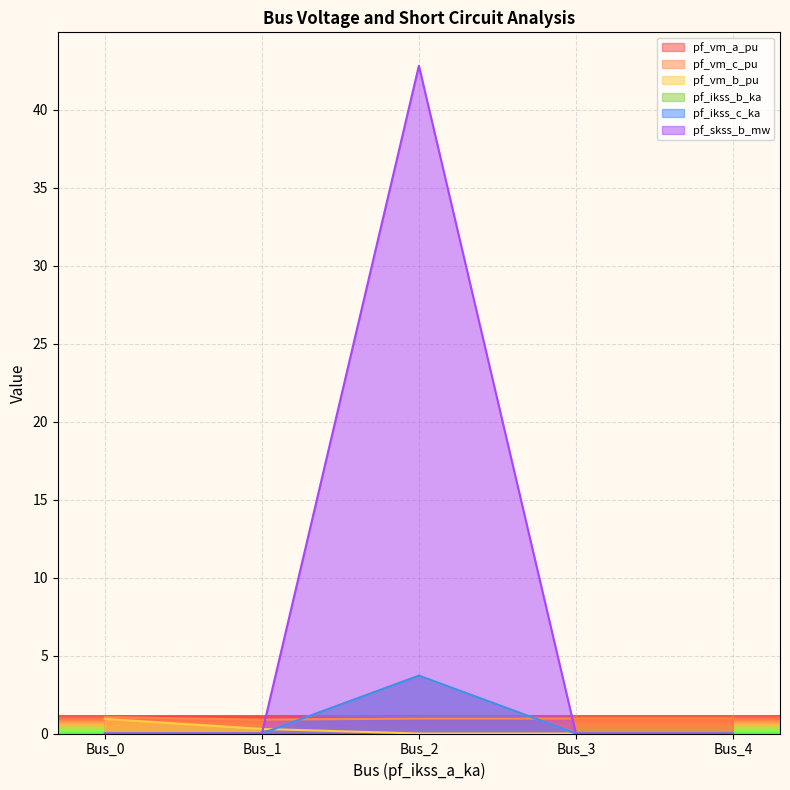

How many values in the pf_vm_b_pu series exceed 0?

2